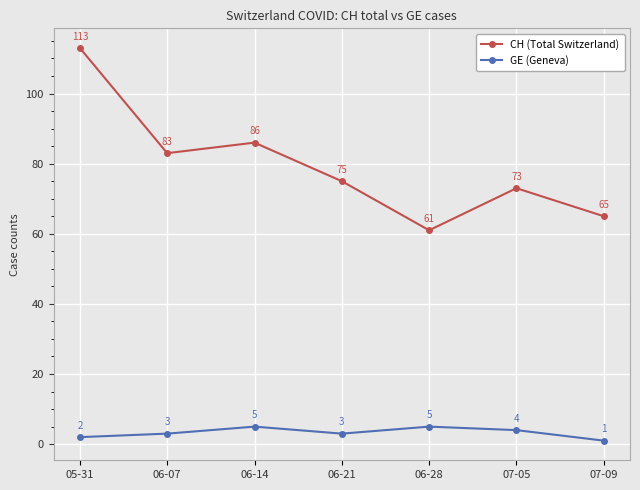

Between 05-31 and 06-14, which series saw the biggest shift?

CH (Total Switzerland)